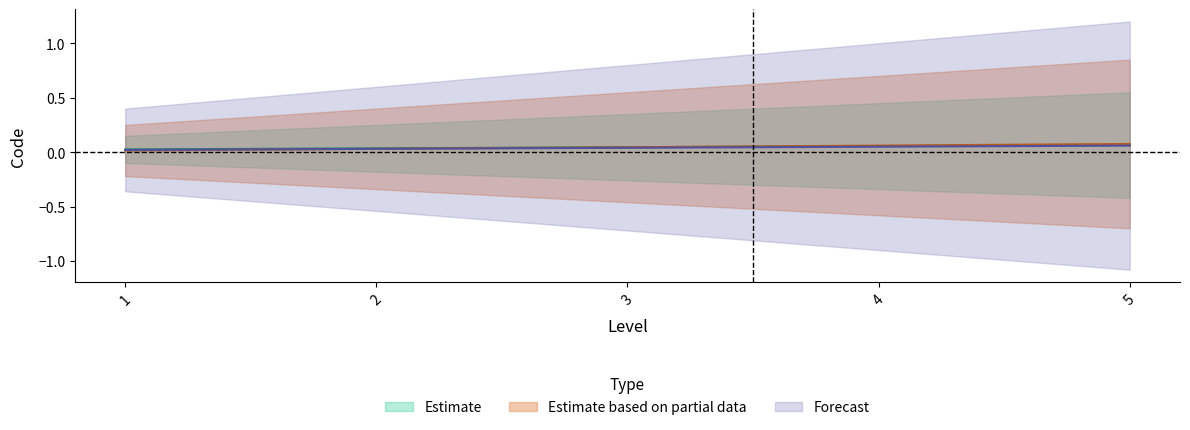

How many data points does each series have?

5